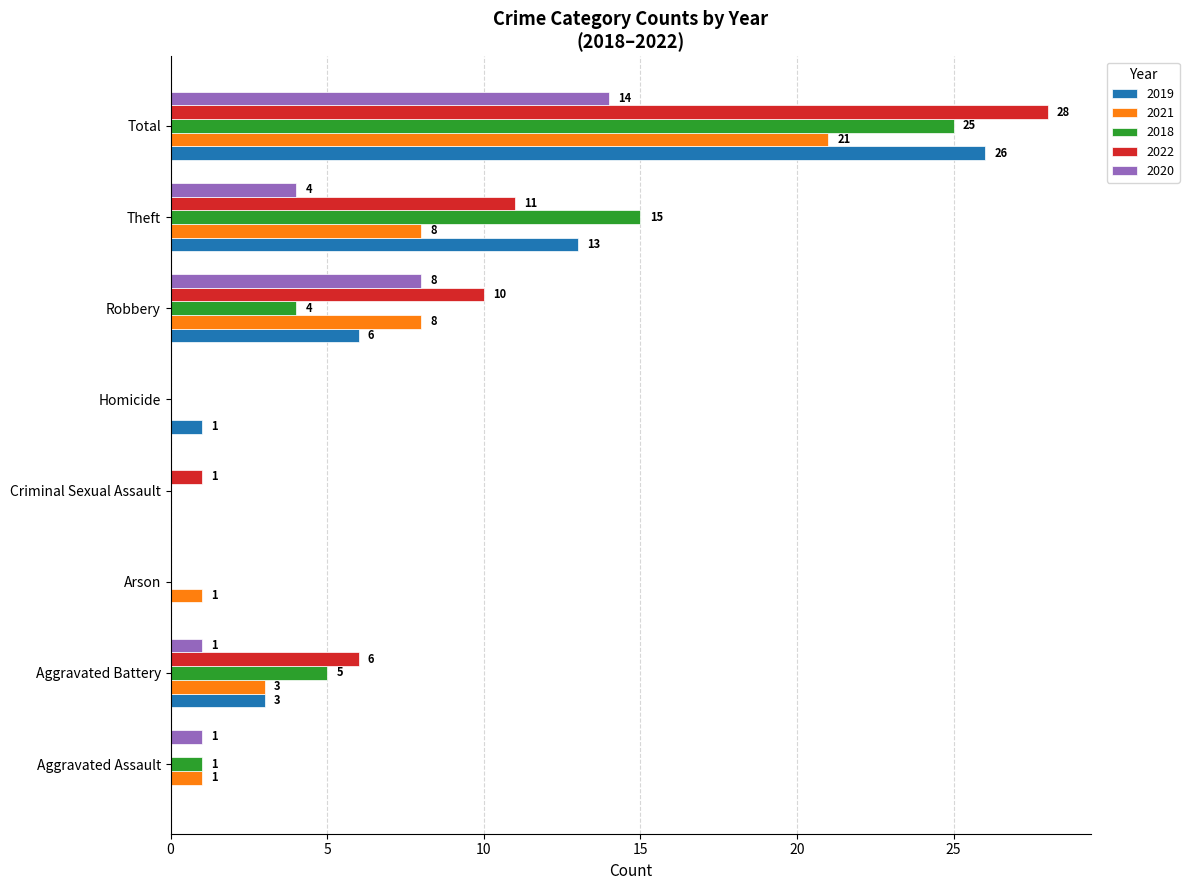

Read the 2020 value at Total.

14